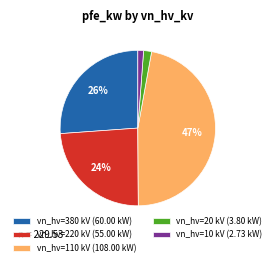

Which slice is the largest?

vn_hv=110 kV (108.00 kW)